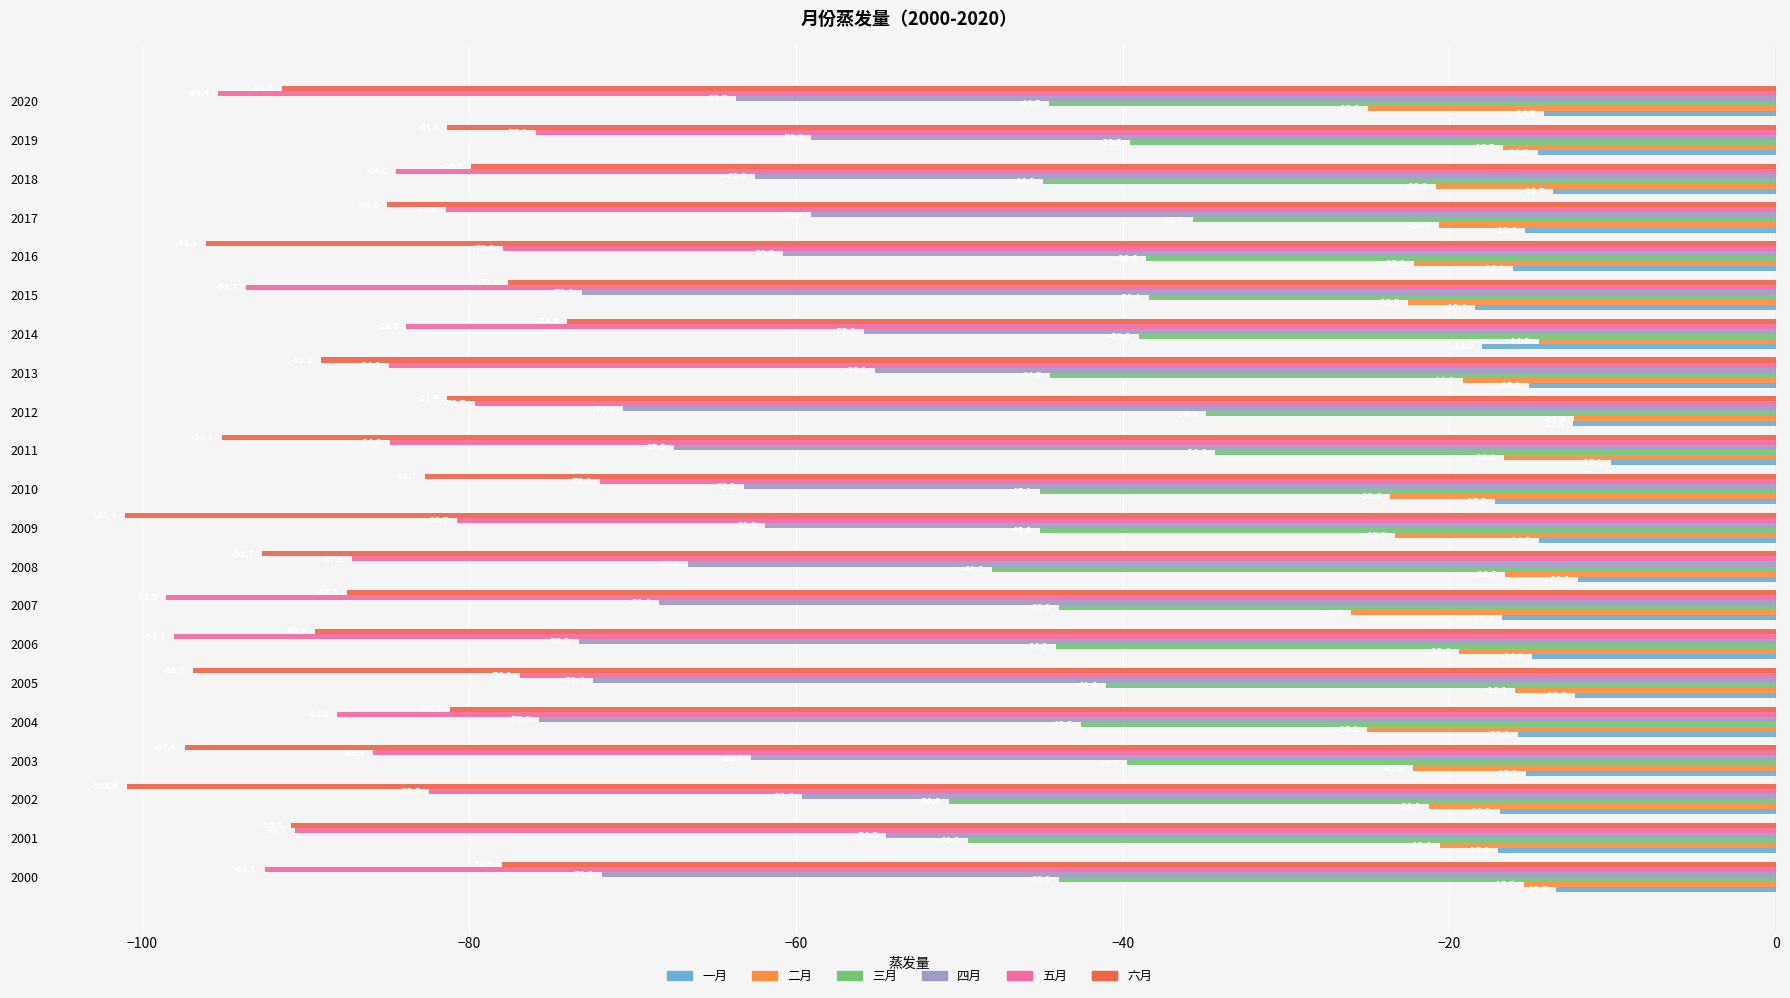

The 六月 series shows -111.7 at 2019. True or false?

False